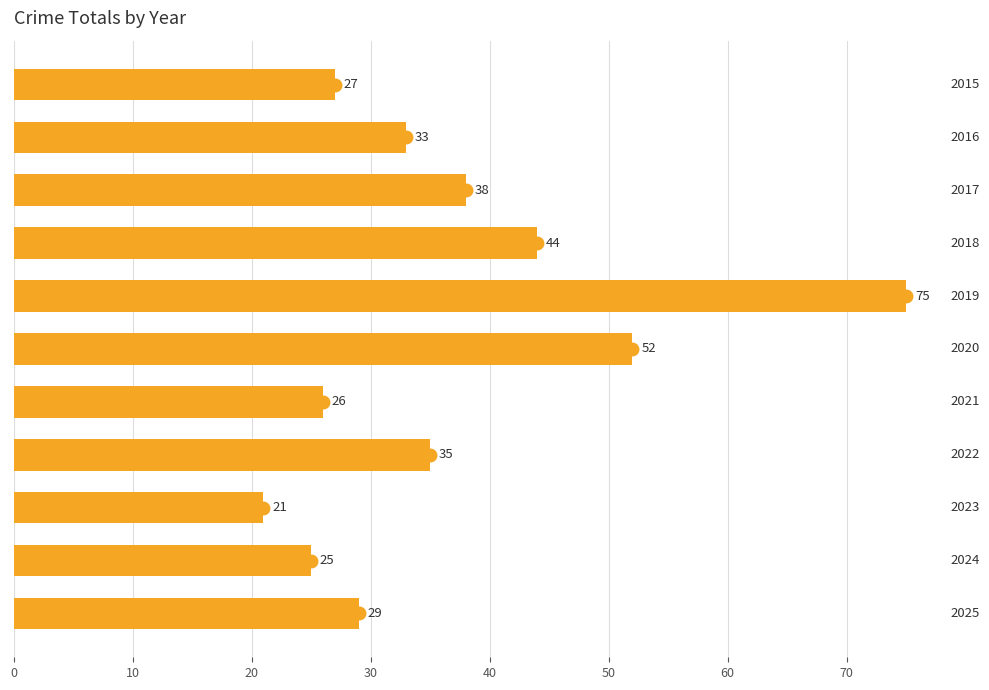

What is the minimum value shown in the chart?

21